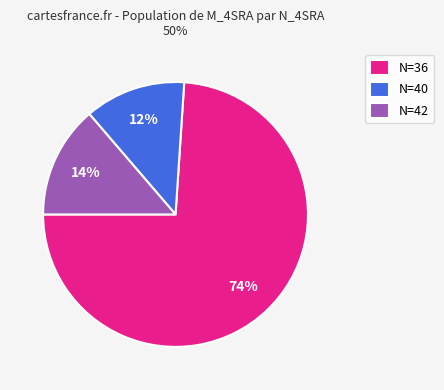

Which category has the smallest portion of the pie?

N=40